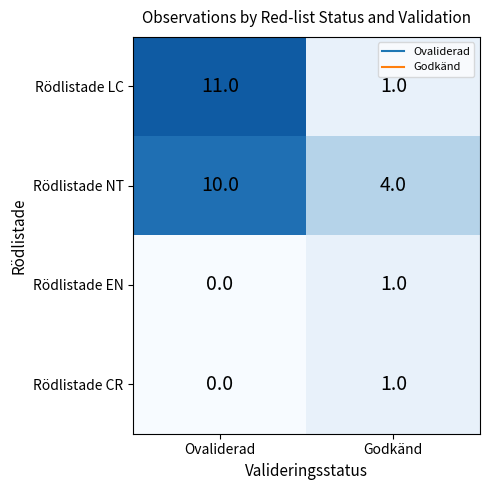

Which series changed the most between Ovaliderad and Godkänd?

Rödlistade LC